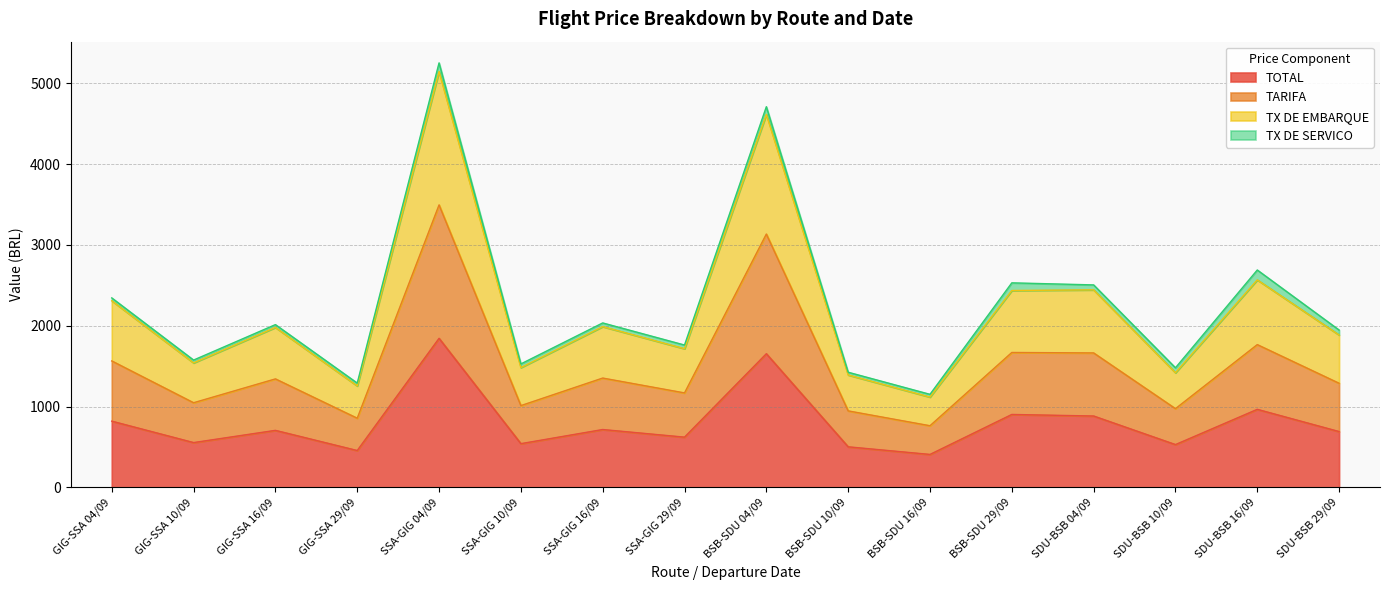

Which category has the highest value in the TX DE EMBARQUE series?

SSA-GIG 04/09